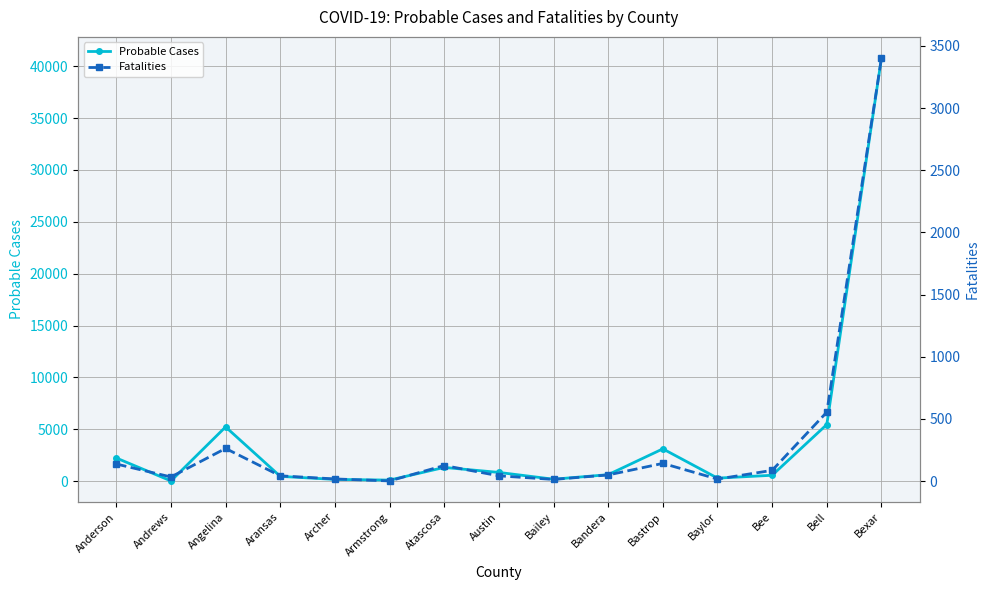

Which series has the largest total across all categories?

Probable Cases